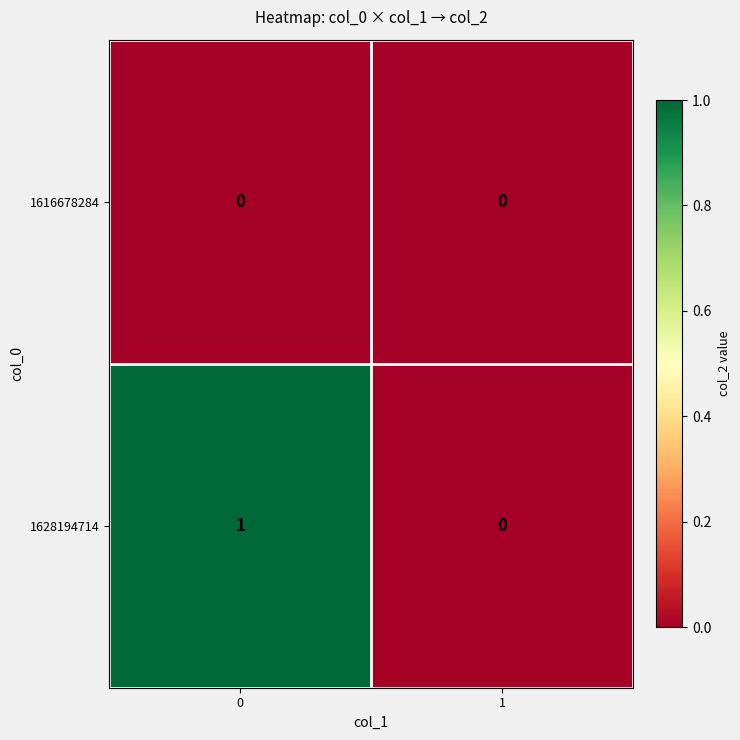

What is the maximum value shown in the chart?

1